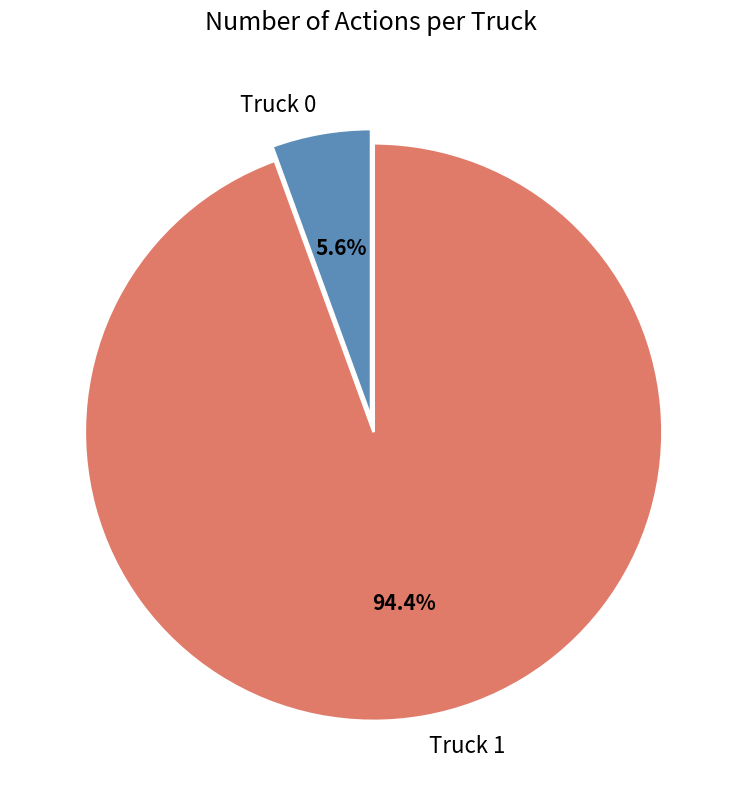

To the nearest percent, what percentage of the pie is Truck 0?

6%